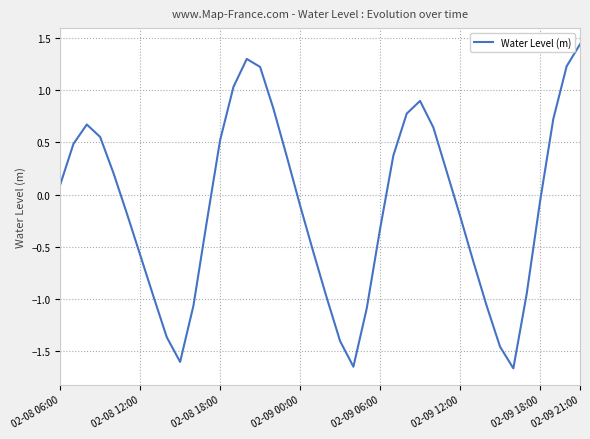

What is the average value?

-0.1